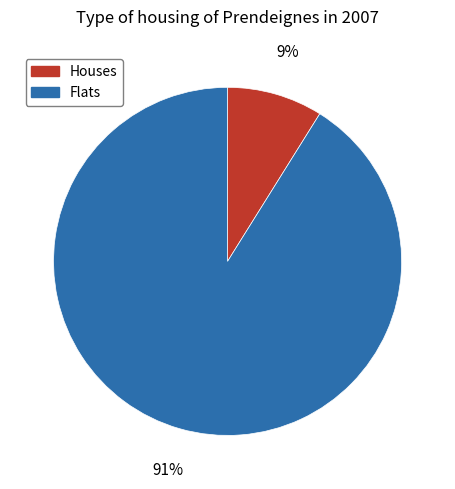

To the nearest percent, what is the average slice percentage?

50%